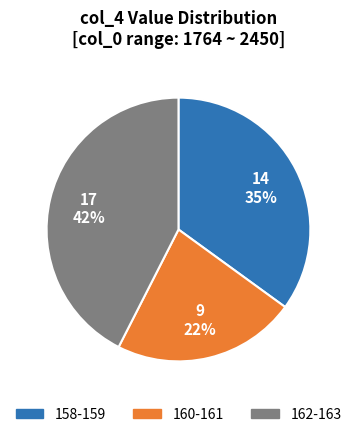

How many segments does this pie chart have?

3